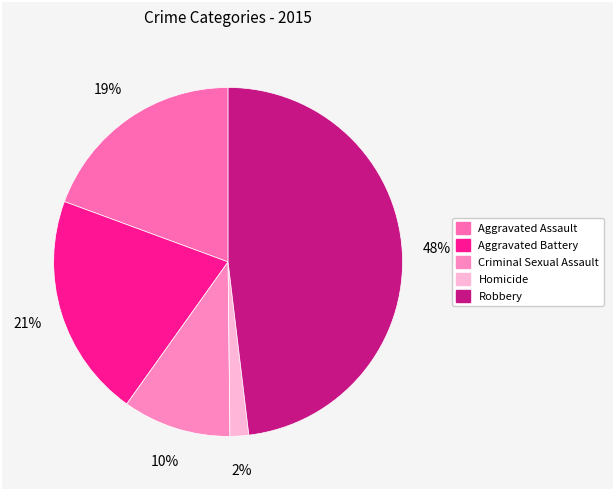

Count the number of slices in the pie.

5